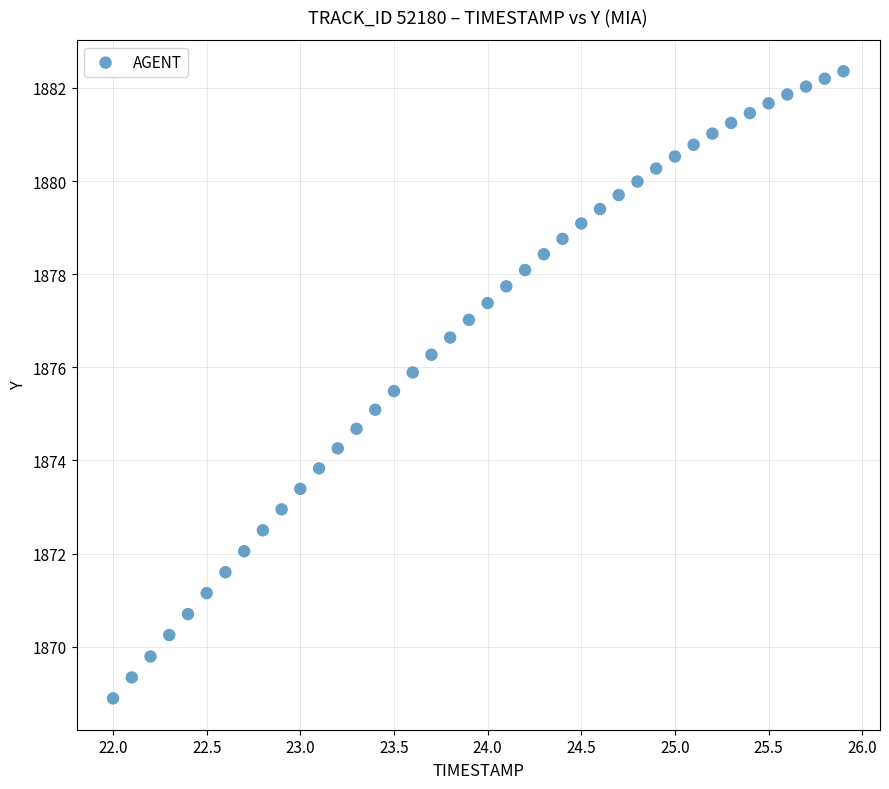

What is the range of Y values (max minus min)?

13.5